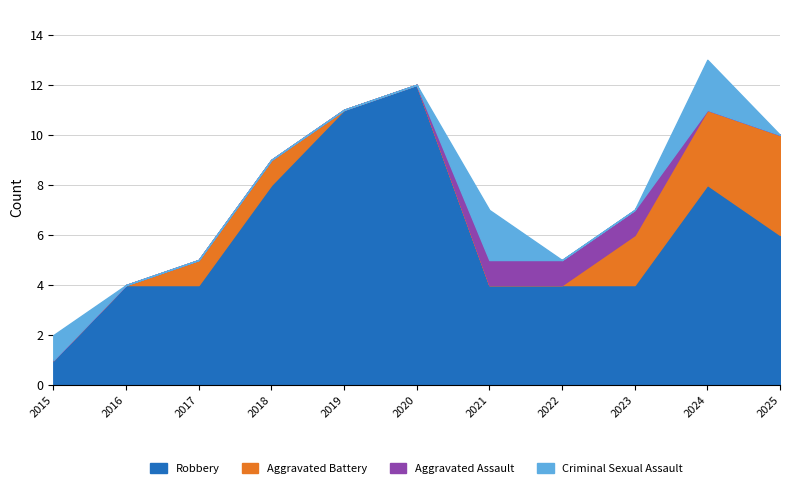

At how many categories does at least one series exceed 10?

2